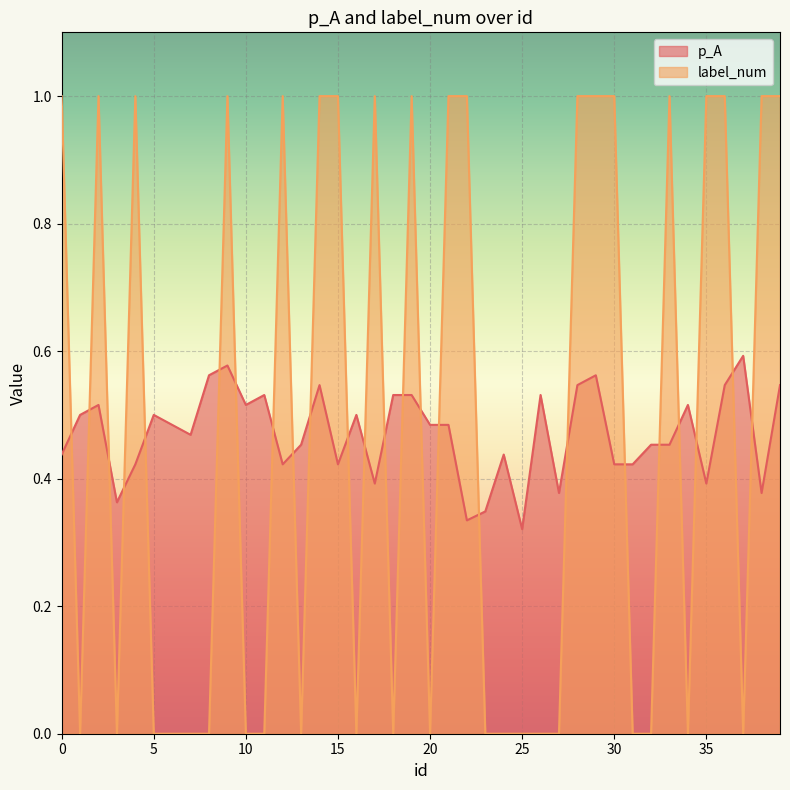

Where is the first local maximum for p_A?

2